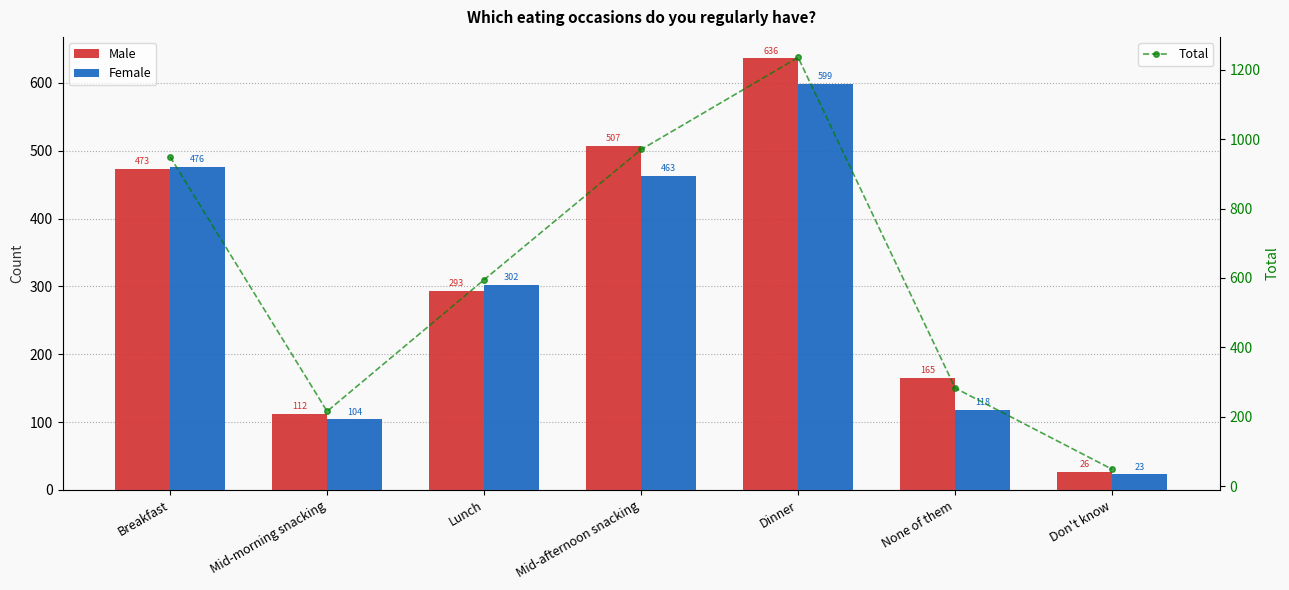

What is the difference between the second highest and second lowest values in the Female series?

372